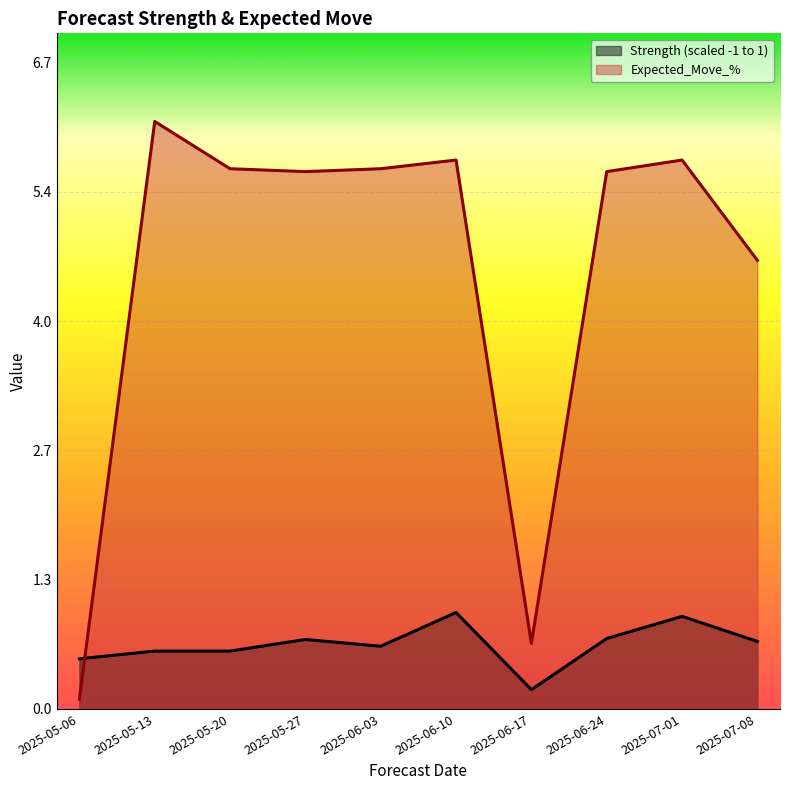

What is the difference between the maximum and minimum values in the Expected_Move_% series?

6.0